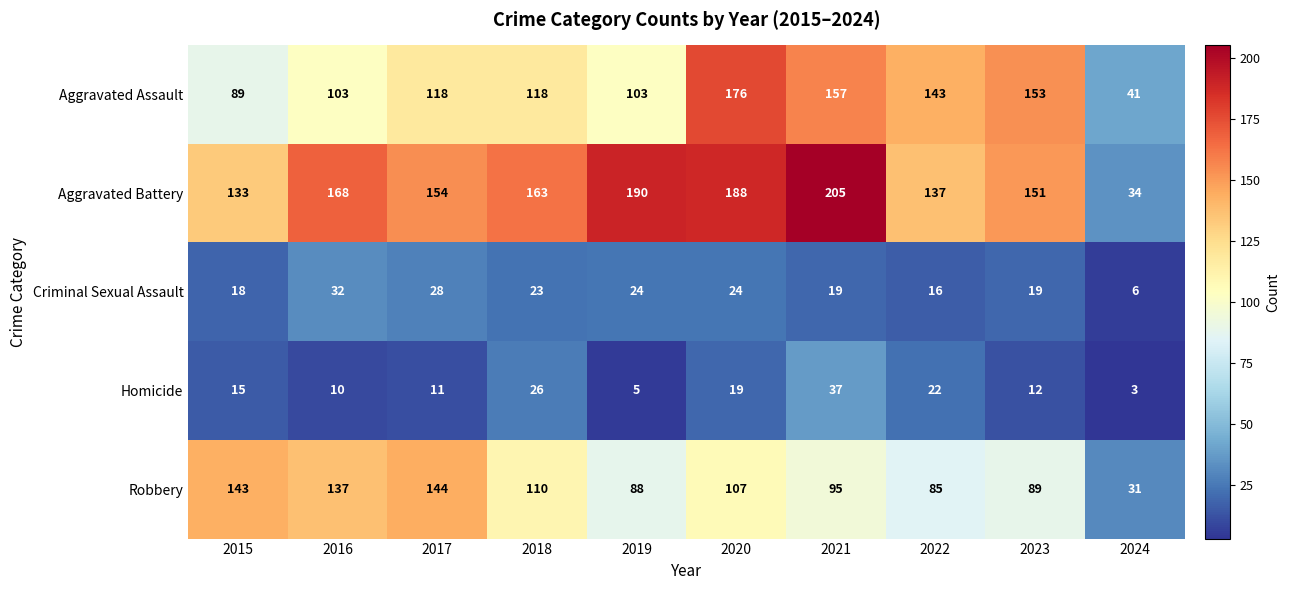

Which series has the largest range (max minus min)?

Aggravated Battery